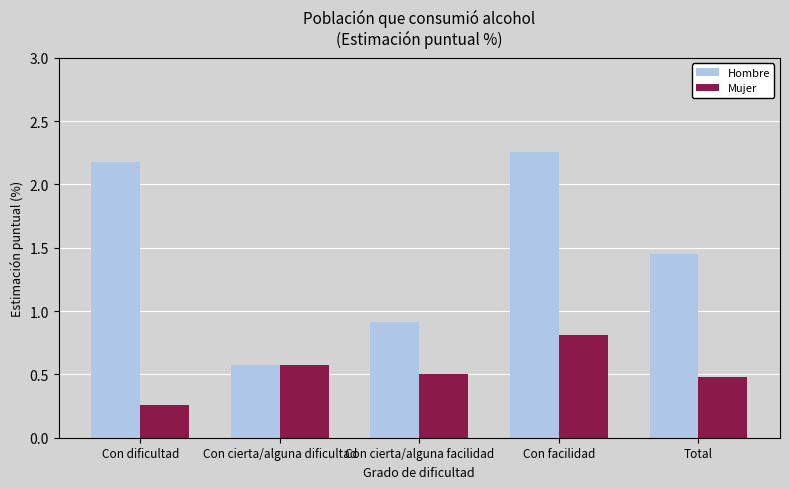

Which label corresponds to the smallest value in the chart?

Con dificultad